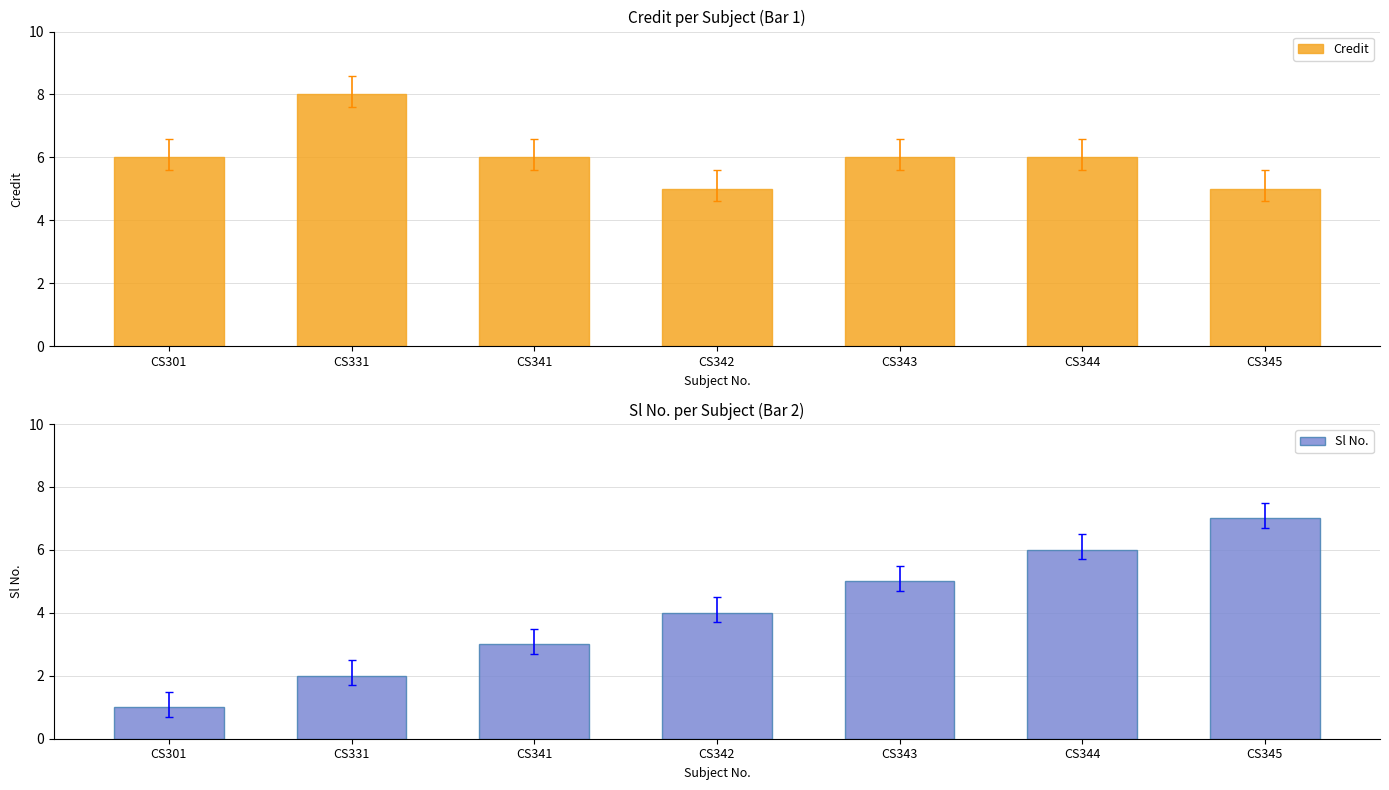

Reading left to right, list all the values displayed in this chart.

Credit: 6	8	6	5	6	6	5
Sl No.: 1	2	3	4	5	6	7